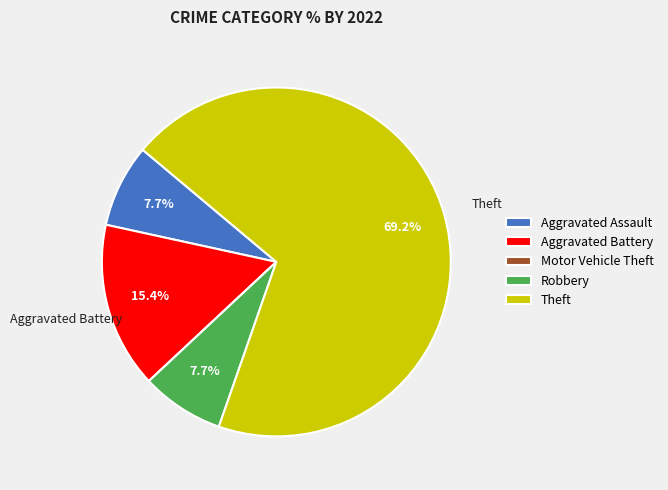

Approximately how many times larger is the value at Theft compared to Robbery?

9.0